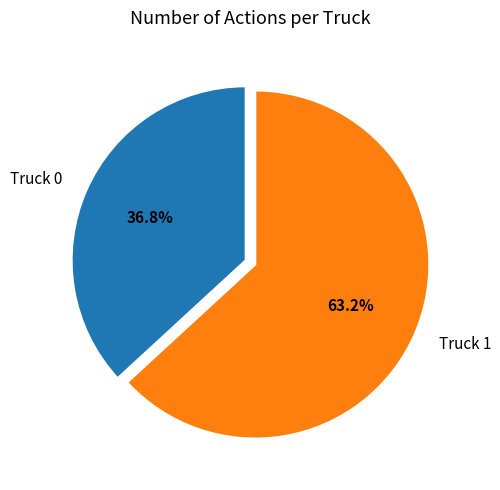

Which category has the smallest portion of the pie?

Truck 0